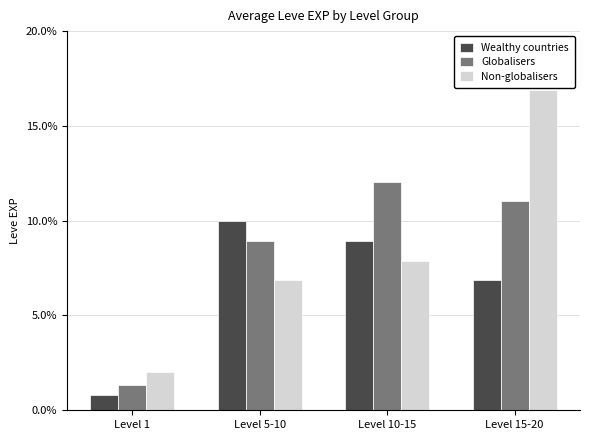

At which label is Non-globalisers closest to 9480?

Level 10-15